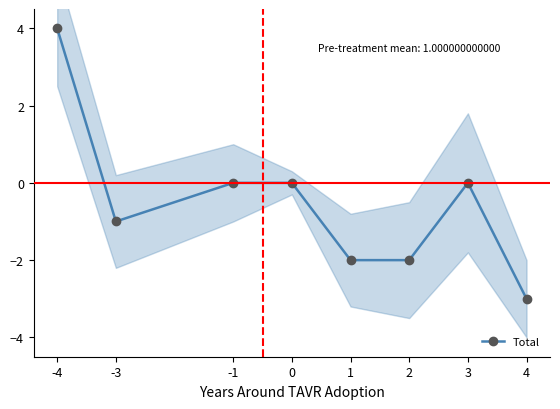

What is the sum of all values?

-4